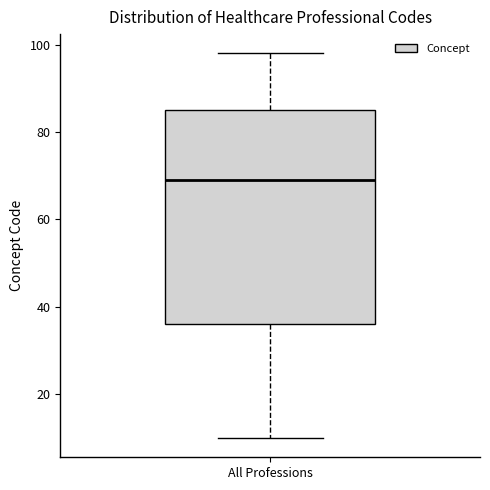

Where does the lower whisker of the box for All Professions end on the y-axis? The values are not printed on the chart, so give them approximately, as read against the axis.

10